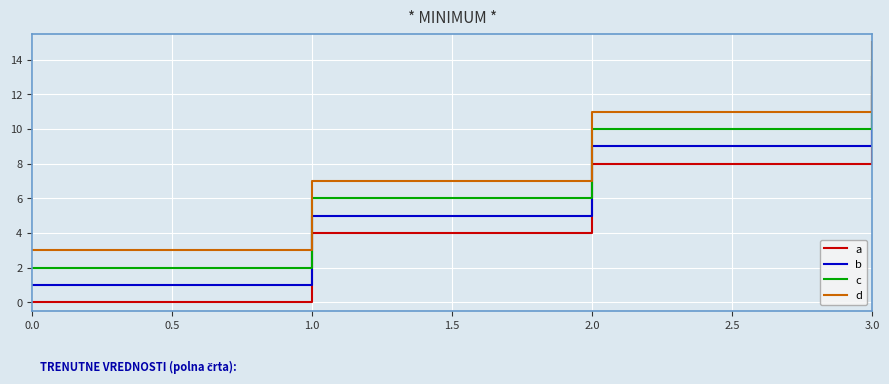

True or false: a and d cross at least once.

False